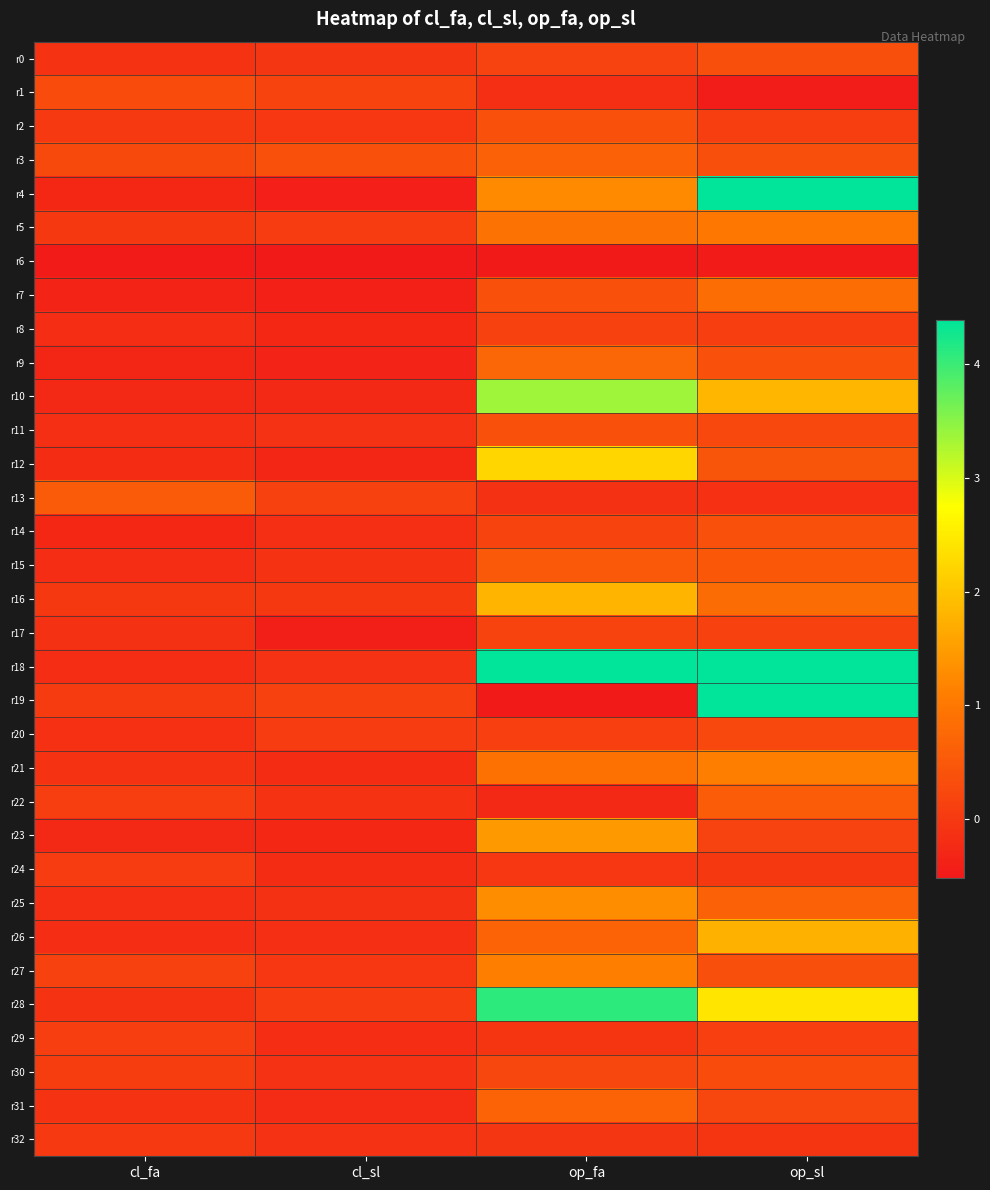

Reading left to right, transcribe all the data shown in this chart.

r0: cl_fa=-0.1	cl_sl=-0.0	op_fa=0.2	op_sl=0.4
r1: cl_fa=0.3	cl_sl=0.2	op_fa=-0.2	op_sl=-0.4
r2: cl_fa=0.0	cl_sl=-0.0	op_fa=0.4	op_sl=0.1
r3: cl_fa=0.3	cl_sl=0.4	op_fa=0.7	op_sl=0.4
r4: cl_fa=-0.3	cl_sl=-0.4	op_fa=1.2	op_sl=4.4
r5: cl_fa=-0.0	cl_sl=0.0	op_fa=0.9	op_sl=1.0
r6: cl_fa=-0.5	cl_sl=-0.6	op_fa=-0.9	op_sl=-0.5
r7: cl_fa=-0.3	cl_sl=-0.4	op_fa=0.4	op_sl=0.9
r8: cl_fa=-0.2	cl_sl=-0.3	op_fa=0.1	op_sl=0.1
r9: cl_fa=-0.3	cl_sl=-0.3	op_fa=0.7	op_sl=0.4
r10: cl_fa=-0.3	cl_sl=-0.3	op_fa=3.4	op_sl=1.8
r11: cl_fa=-0.2	cl_sl=-0.1	op_fa=0.4	op_sl=0.2
r12: cl_fa=-0.2	cl_sl=-0.3	op_fa=2.2	op_sl=0.5
r13: cl_fa=0.5	cl_sl=0.1	op_fa=-0.1	op_sl=-0.1
r14: cl_fa=-0.3	cl_sl=-0.2	op_fa=0.2	op_sl=0.4
r15: cl_fa=-0.2	cl_sl=-0.1	op_fa=0.5	op_sl=0.5
r16: cl_fa=-0.0	cl_sl=0.0	op_fa=1.8	op_sl=0.8
r17: cl_fa=-0.1	cl_sl=-0.4	op_fa=0.2	op_sl=0.1
r18: cl_fa=-0.2	cl_sl=-0.1	op_fa=7.4	op_sl=4.4
r19: cl_fa=0.0	cl_sl=0.1	op_fa=-2736.0	op_sl=6.1
r20: cl_fa=-0.1	cl_sl=0.0	op_fa=0.1	op_sl=0.2
r21: cl_fa=-0.1	cl_sl=-0.2	op_fa=0.9	op_sl=1.1
r22: cl_fa=0.1	cl_sl=-0.1	op_fa=-0.2	op_sl=0.6
r23: cl_fa=-0.2	cl_sl=-0.3	op_fa=1.5	op_sl=0.2
r24: cl_fa=0.0	cl_sl=-0.2	op_fa=-0.0	op_sl=-0.0
r25: cl_fa=-0.2	cl_sl=-0.1	op_fa=1.3	op_sl=0.7
r26: cl_fa=-0.2	cl_sl=-0.2	op_fa=0.7	op_sl=1.8
r27: cl_fa=0.2	cl_sl=-0.0	op_fa=1.1	op_sl=0.4
r28: cl_fa=-0.1	cl_sl=0.1	op_fa=4.1	op_sl=2.4
r29: cl_fa=0.1	cl_sl=-0.2	op_fa=-0.1	op_sl=0.1
r30: cl_fa=0.1	cl_sl=-0.1	op_fa=0.2	op_sl=0.3
r31: cl_fa=-0.1	cl_sl=-0.2	op_fa=0.7	op_sl=0.2
r32: cl_fa=0.0	cl_sl=-0.1	op_fa=-0.0	op_sl=-0.1